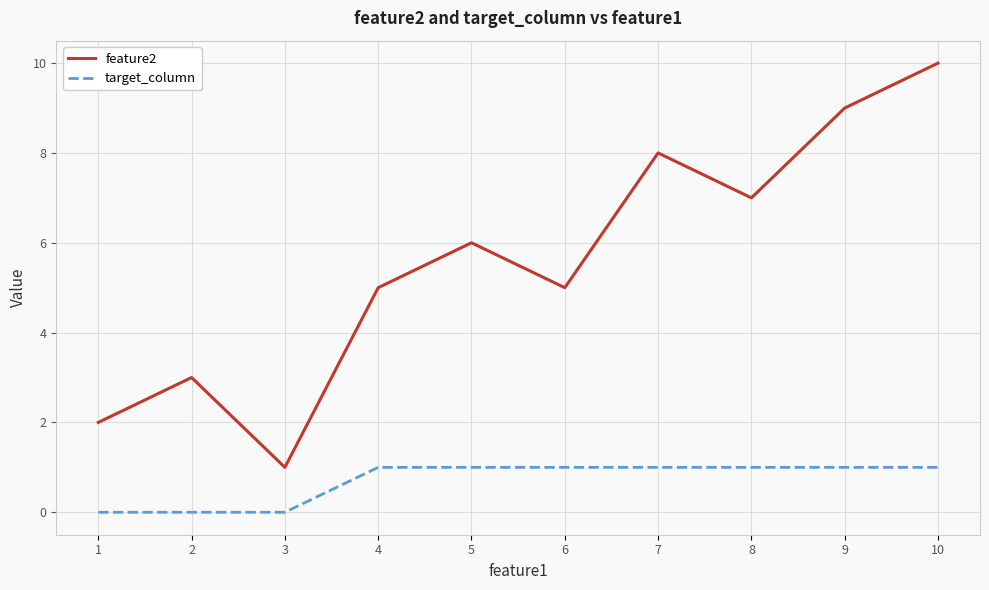

Rank the series at 10 from highest to lowest value.

feature2, target_column